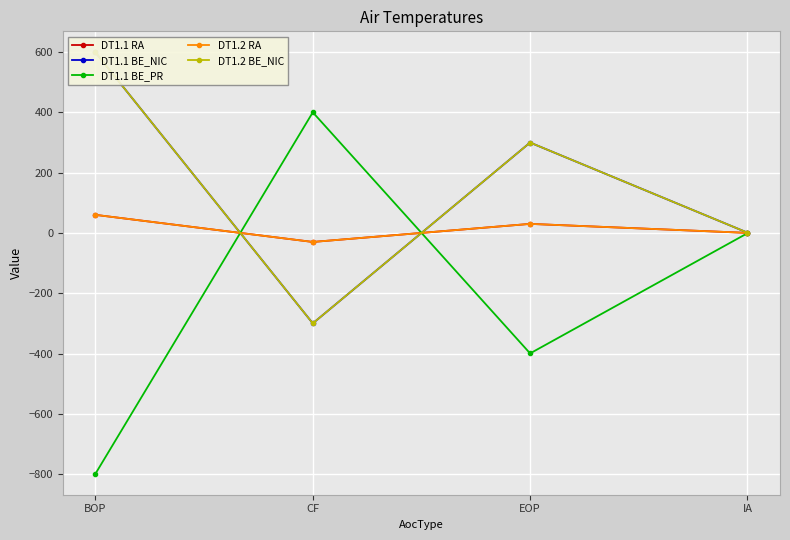

Reading right to left, transcribe all the data shown in this chart.

DT1.1 RA: 0.1	30.0	-30.0	59.9
DT1.1 BE_NIC: 0.9	299.7	-300.0	598.8
DT1.1 BE_PR: -1.1	-399.6	400.0	-798.5
DT1.2 RA: 0.1	30.0	-30.0	59.9
DT1.2 BE_NIC: 0.9	299.7	-300.0	598.8